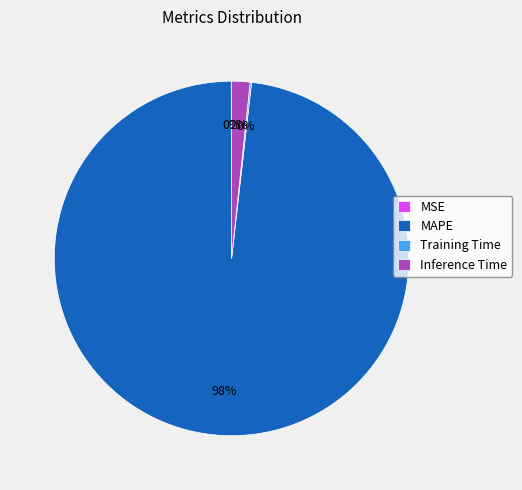

Which category accounts for the majority?

MAPE